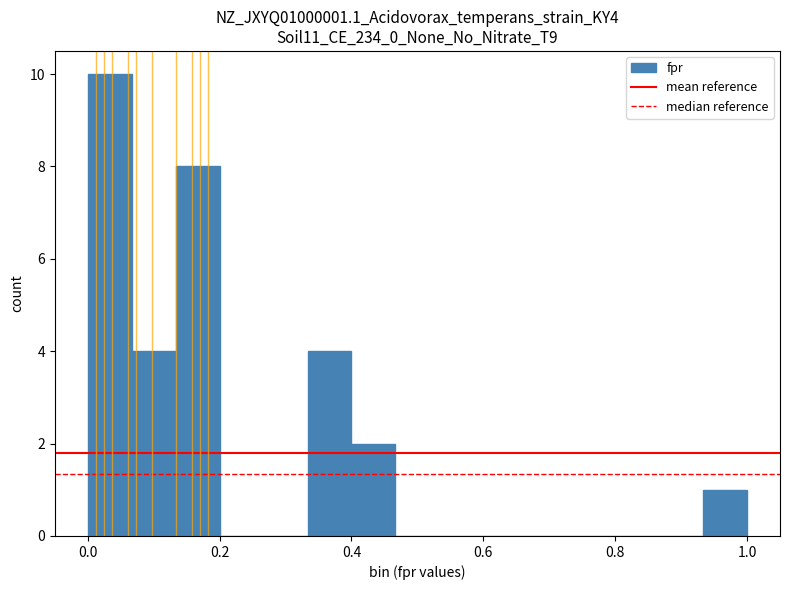

Around what value on the x-axis is the tallest bar? Give the approximate position of its centre, as read against the axis.

0.04